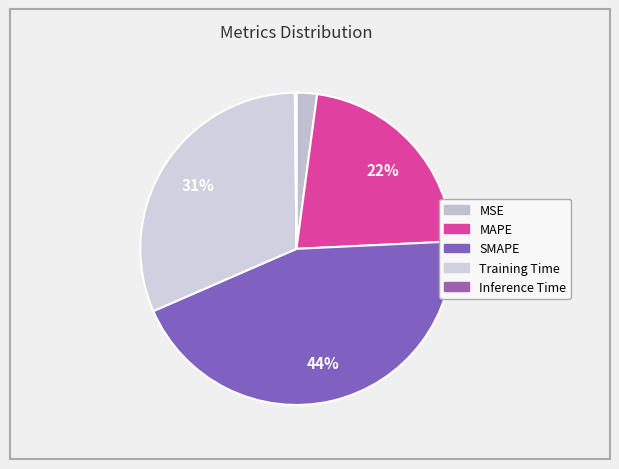

Between SMAPE and MAPE, which is larger?

SMAPE